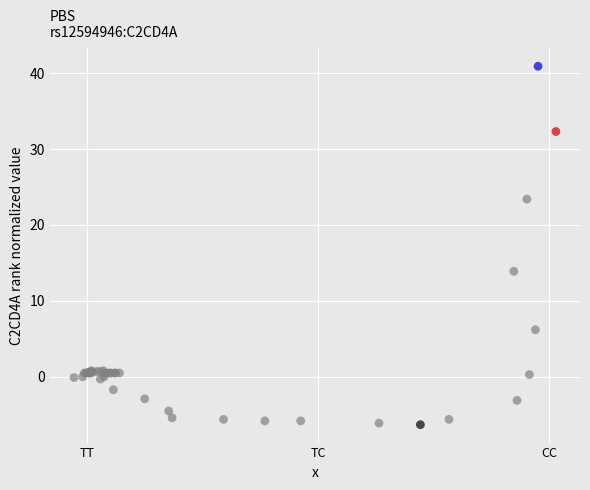

What Y value in the scatter plot is closest to 17?

13.9